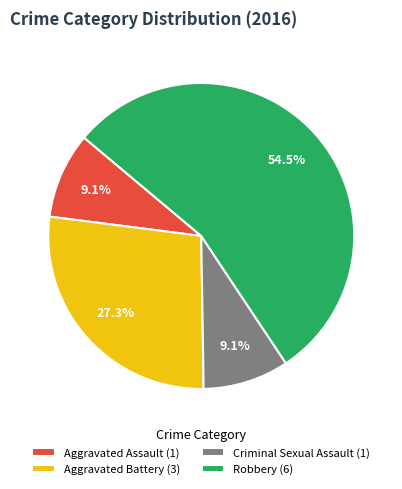

Between Robbery (6) and Aggravated Assault (1), which is larger?

Robbery (6)